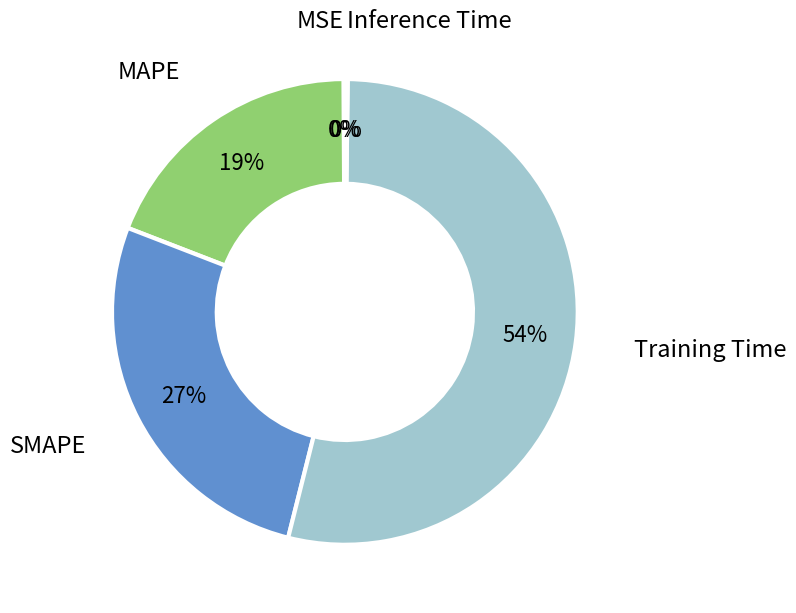

To the nearest percent, what percentage of the pie is SMAPE?

27%